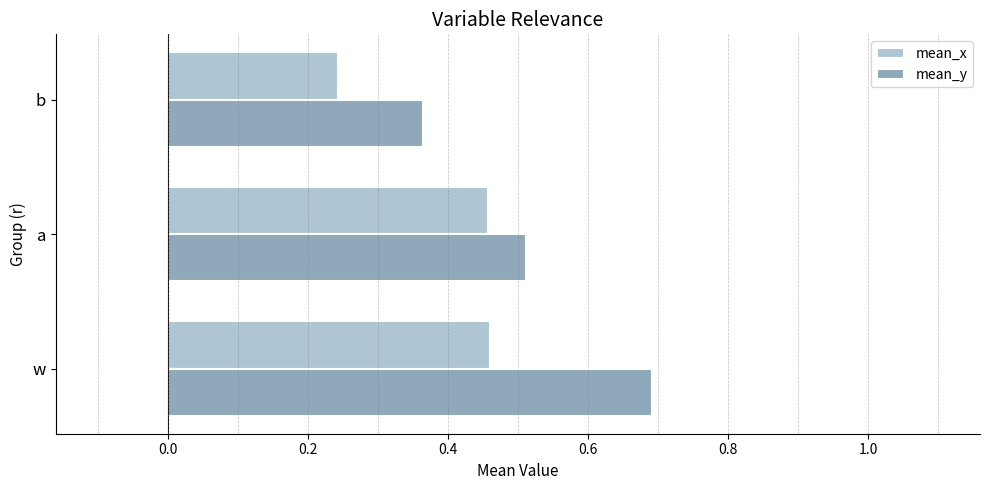

What are all the series names shown in the legend?

mean_x, mean_y